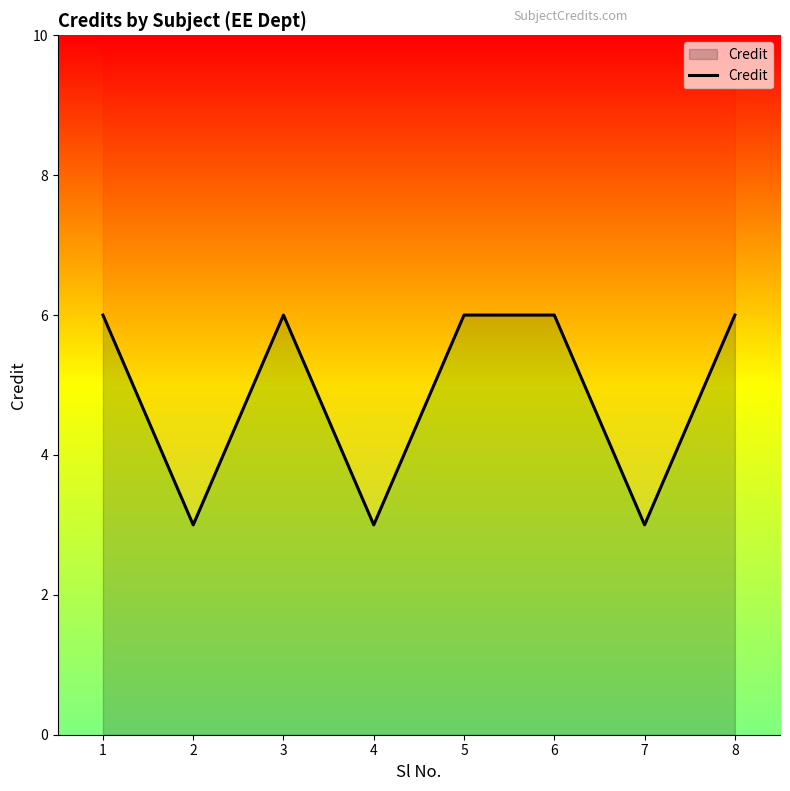

What is the smallest value displayed?

3